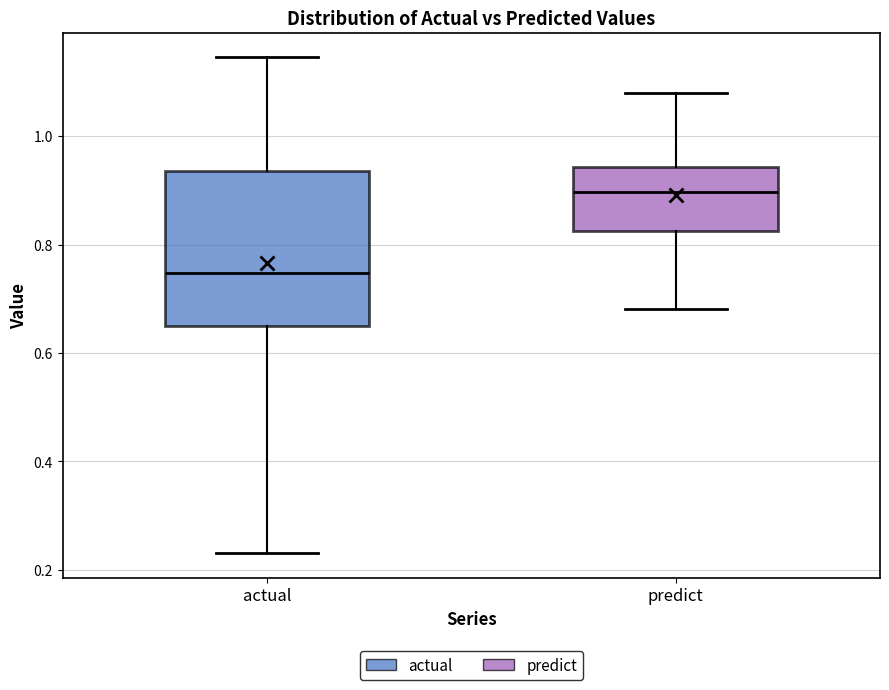

Reading left to right, transcribe this box plot: for each box, give where its median line is, the range the box spans, and where its two whiskers end, as read against the y-axis. The values are not printed on the chart, so give them approximately, as read against the axis.

actual: median 0.74, box 0.64 to 0.94, whiskers 0.24 to 1.14
predict: median 0.90, box 0.82 to 0.94, whiskers 0.68 to 1.08